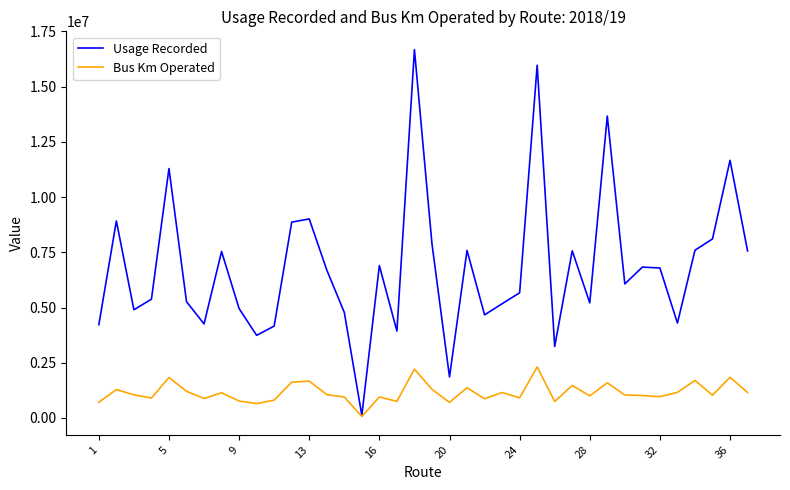

List the series in order of their peak value, highest first.

Usage Recorded, Bus Km Operated